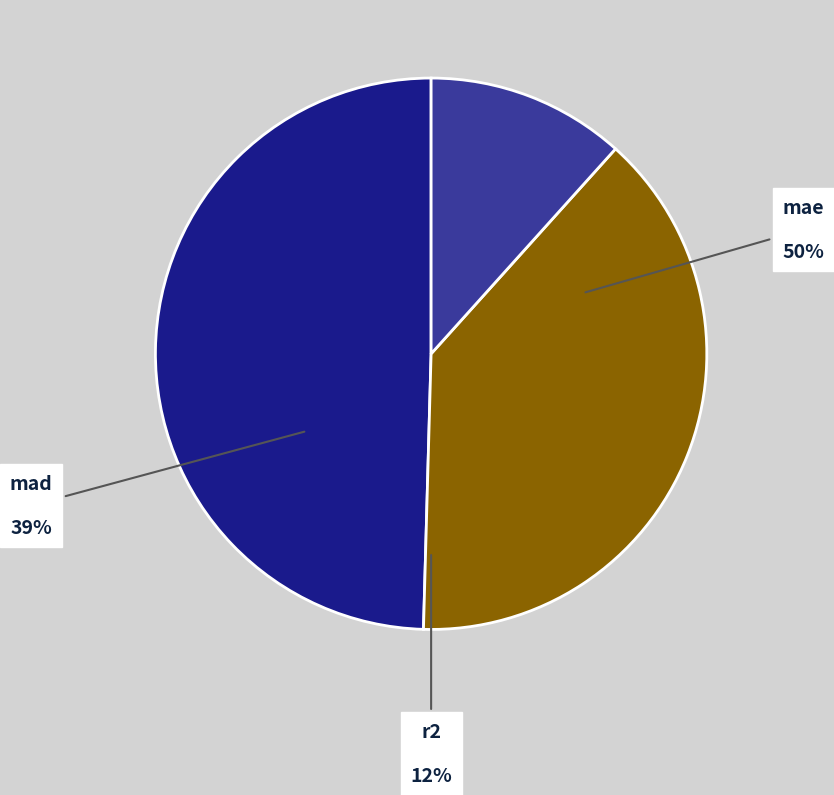

To the nearest percent, what is the combined percentage of mae and r2?

61%